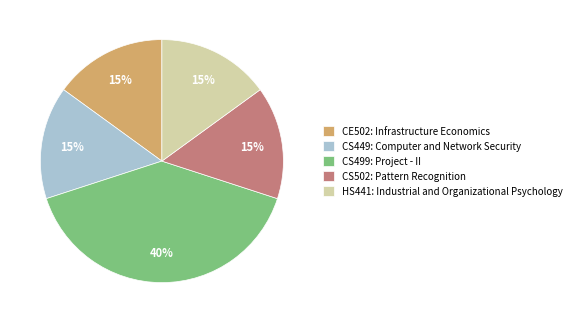

Is it true that CS499: Project - II is 54% of the pie?

False